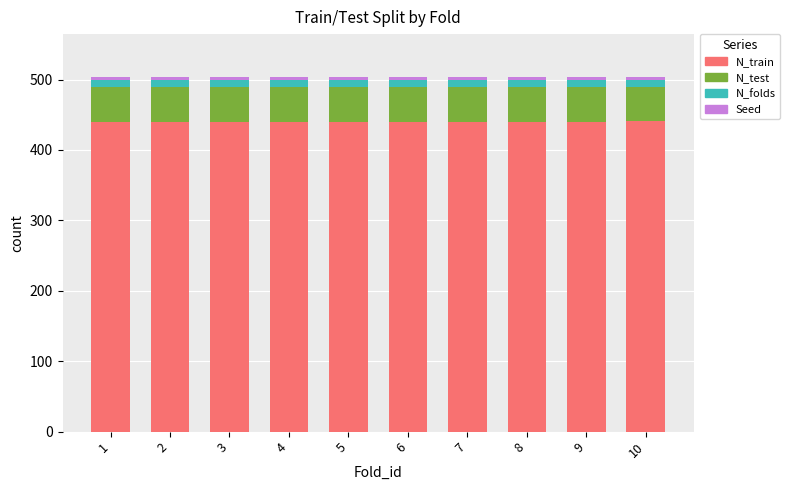

What is the maximum value for N_train?

441